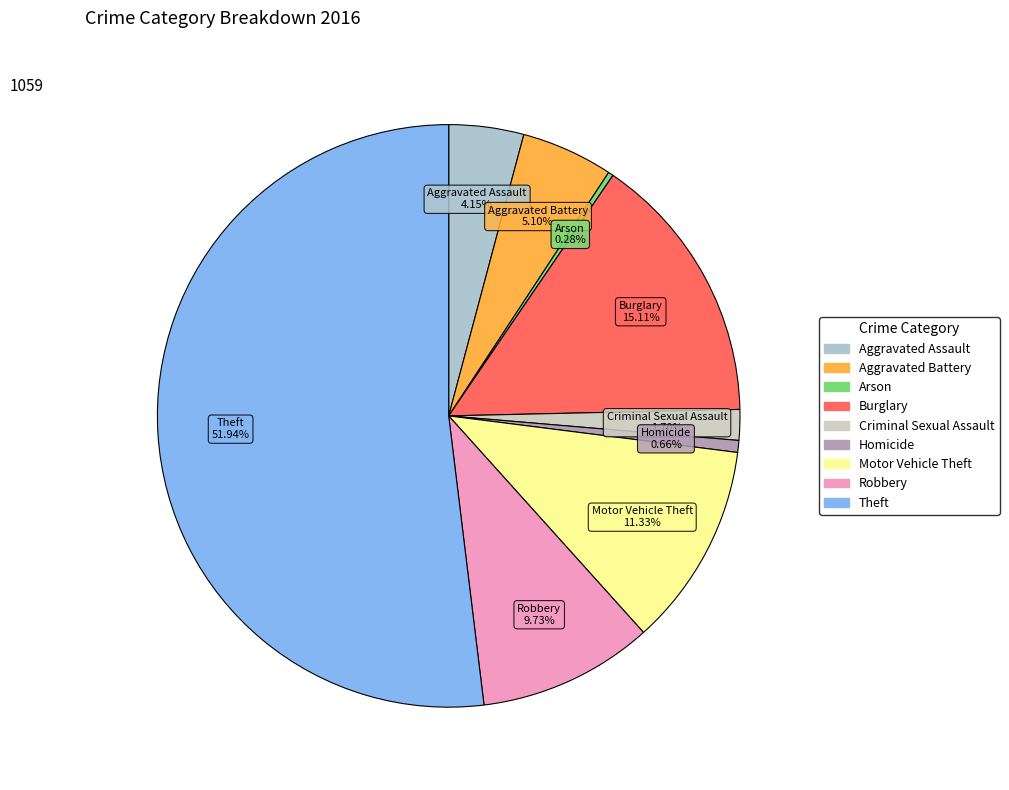

Count the number of slices in the pie.

9